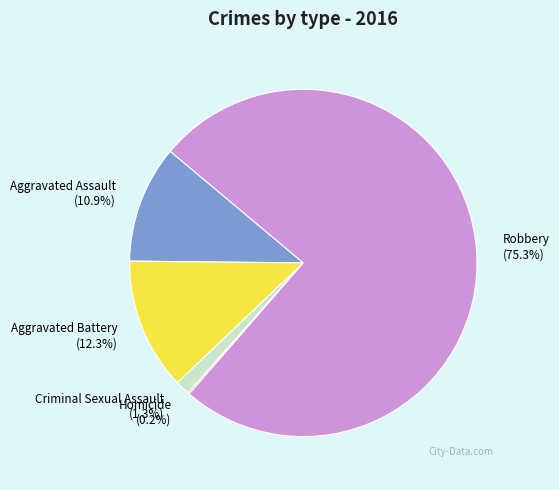

What portion of the pie excludes Criminal Sexual Assault?

98.7%